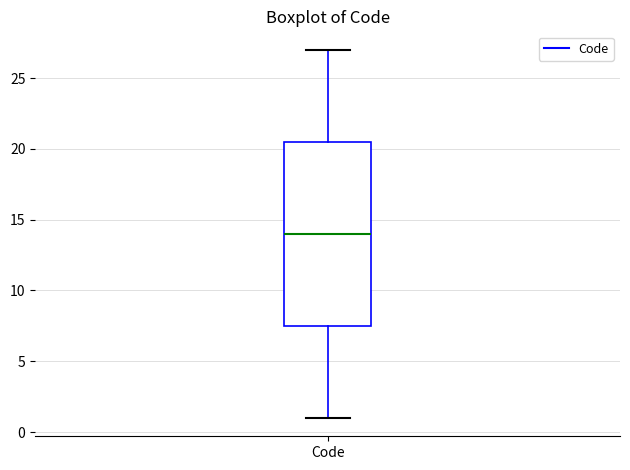

Where is the upper edge of the box for Code on the y-axis? The values are not printed on the chart, so give them approximately, as read against the axis.

20.5